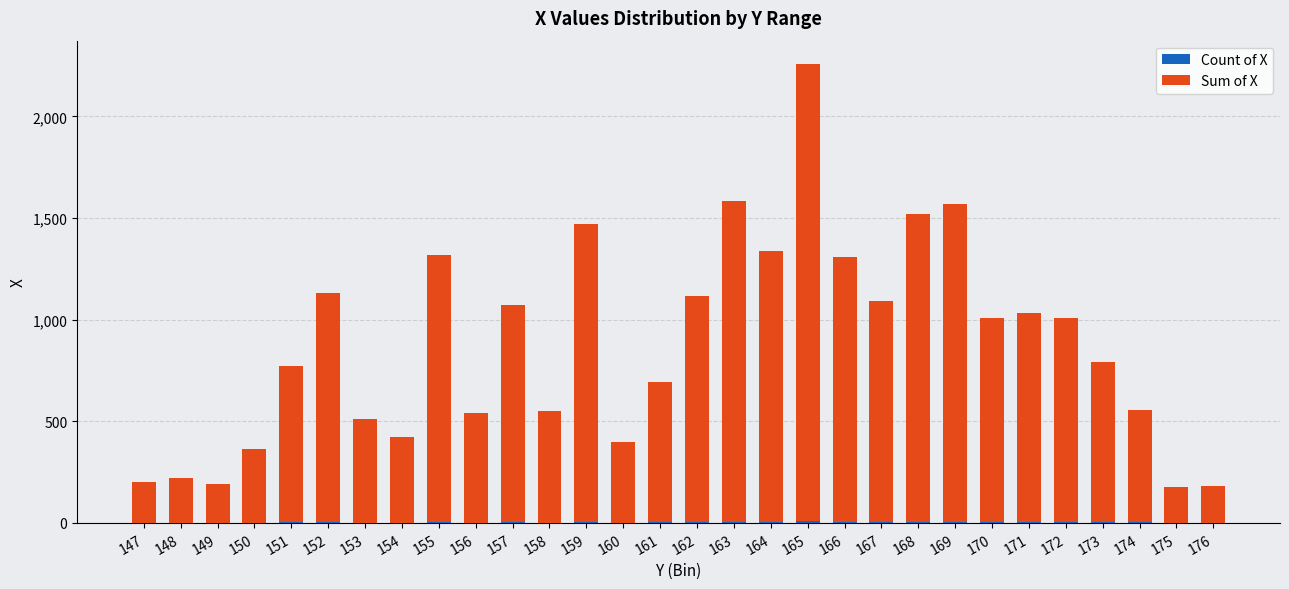

At which category is the sum across all series the highest?

165